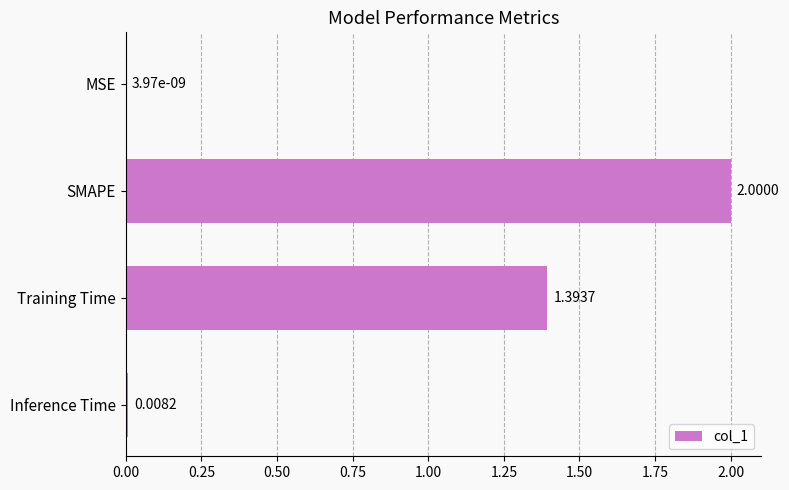

At which label is the value closest to 1?

Training Time